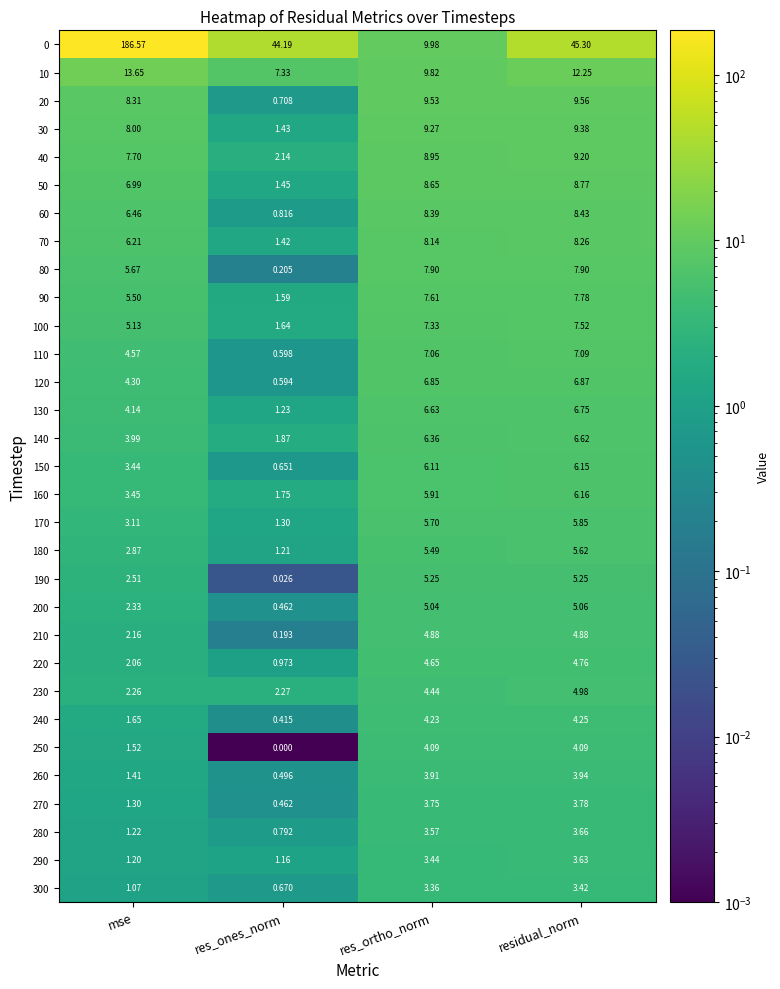

At which label is 260 closest to 2?

mse